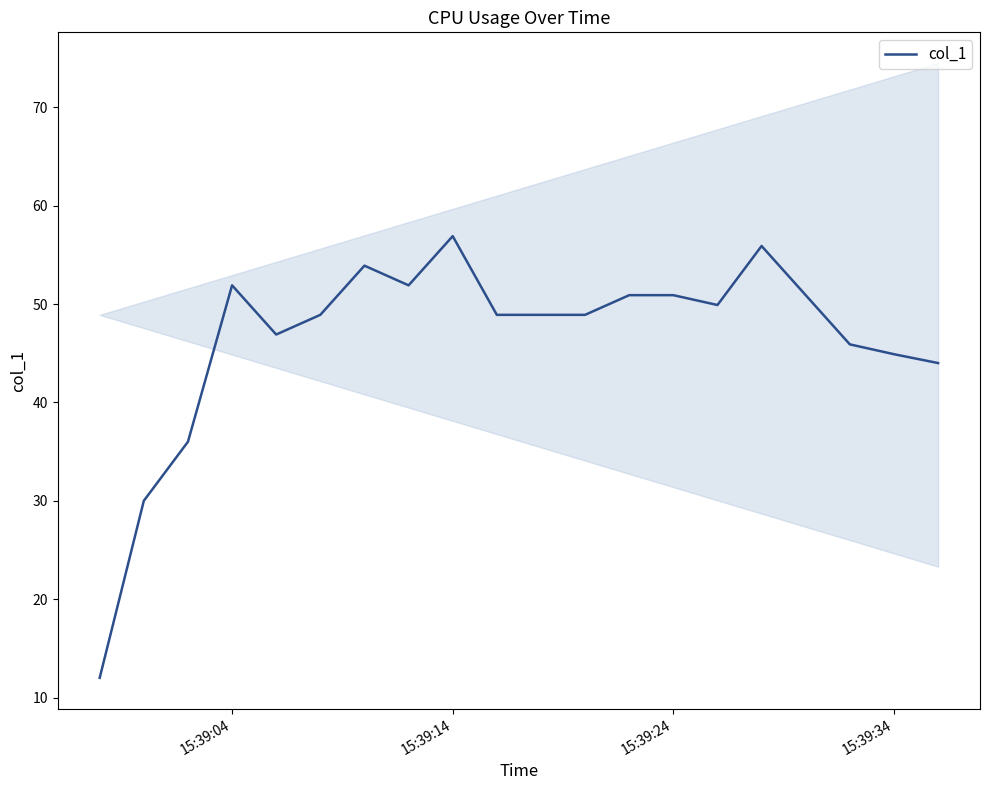

What is the maximum value shown in the chart?

56.9